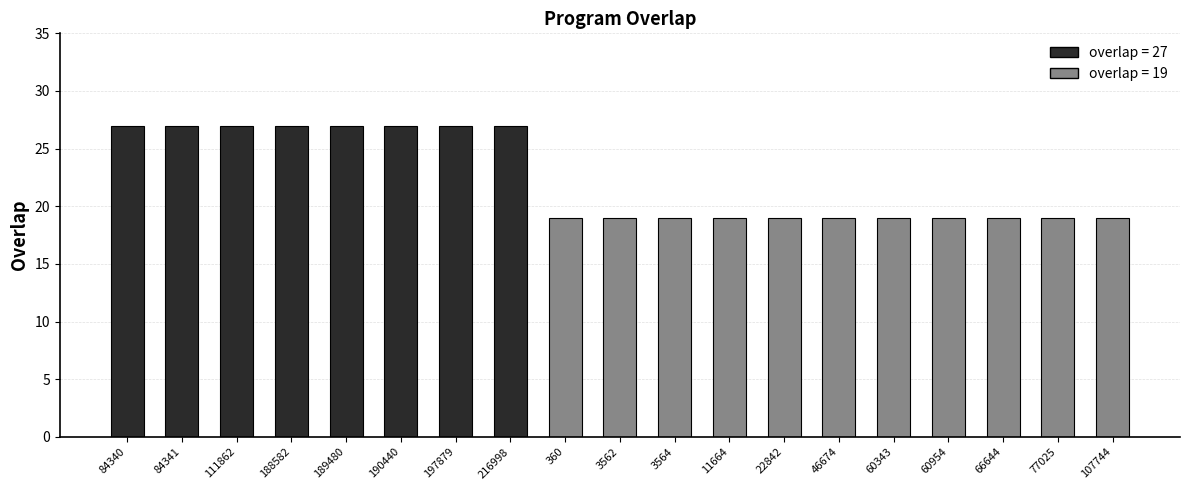

True or false: the data shows 27 at 84341.

True